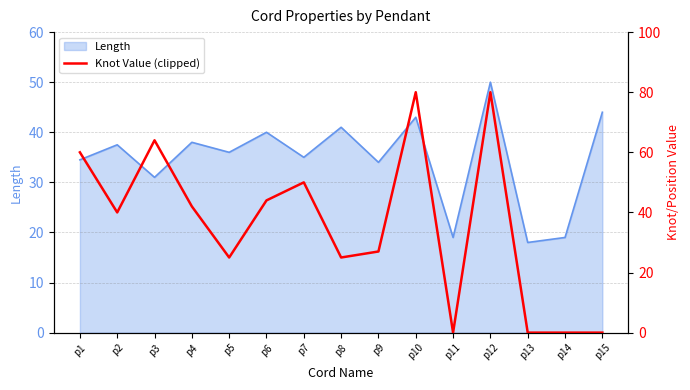

How many interior local valleys (lower than both neighbors) does the data have?

4